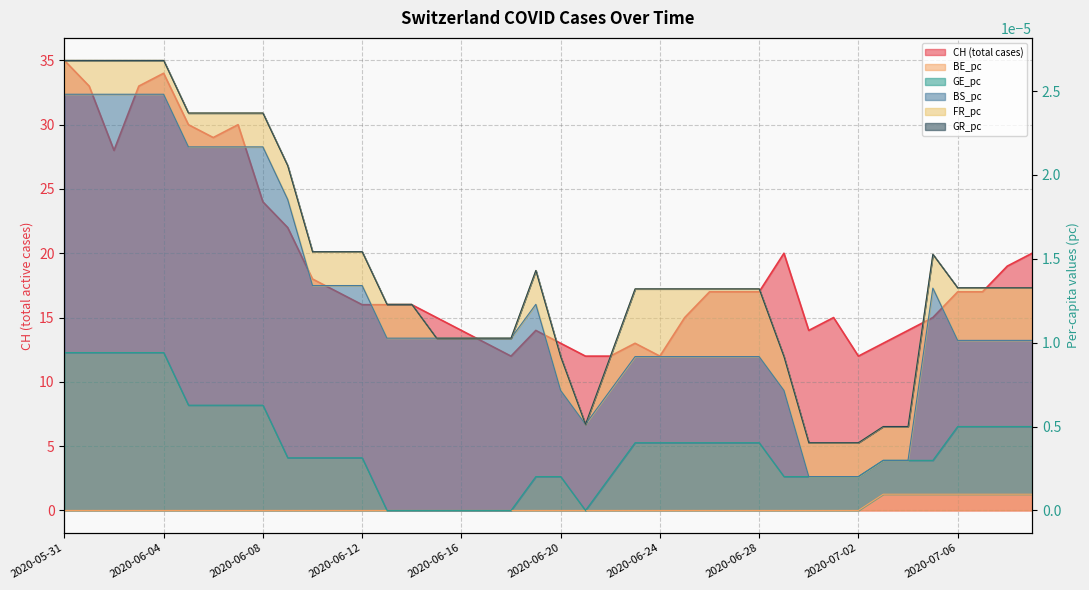

What position from the left is 2020-06-28?

29